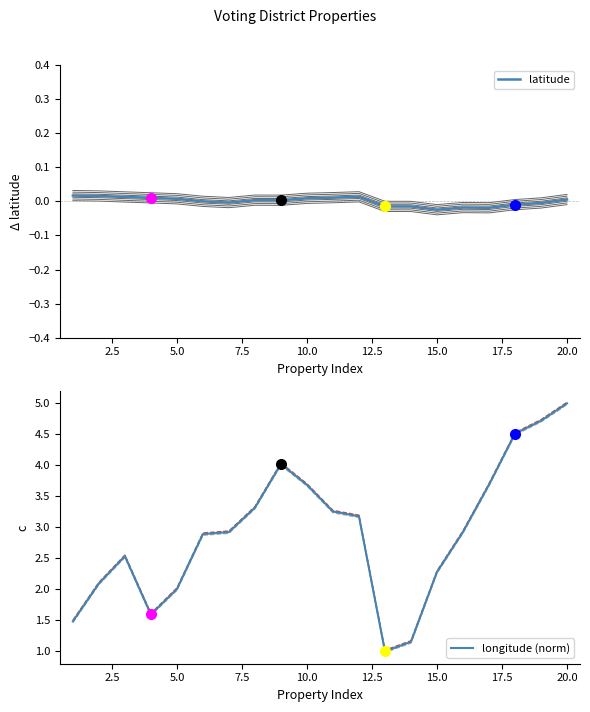

Which category has the highest value in the longitude (norm) series?

20.0